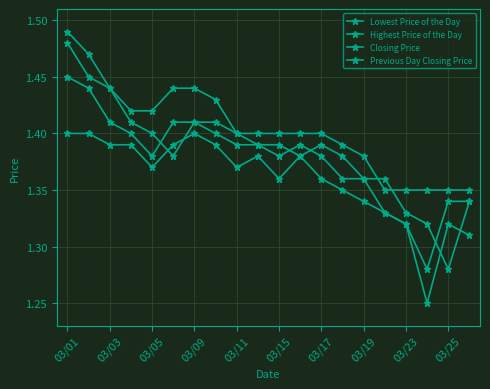

Count the number of data series in this chart.

4